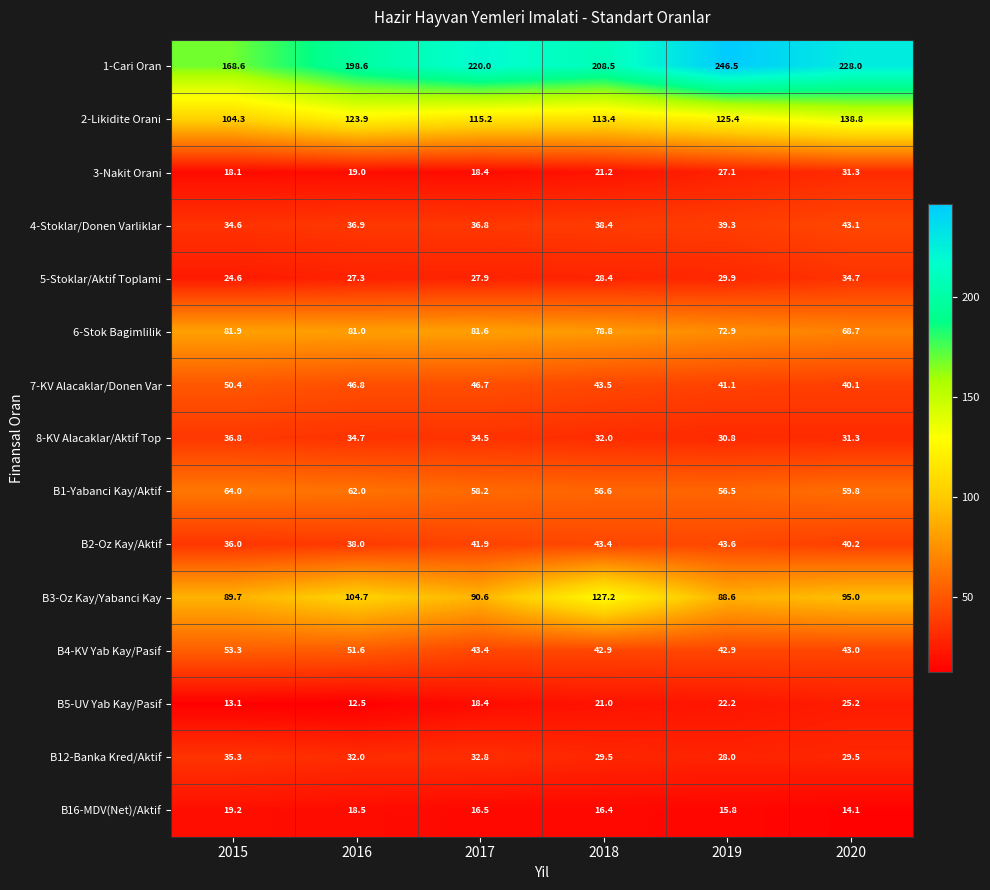

Between 2016 and 2020, which series saw the biggest shift?

1-Cari Oran